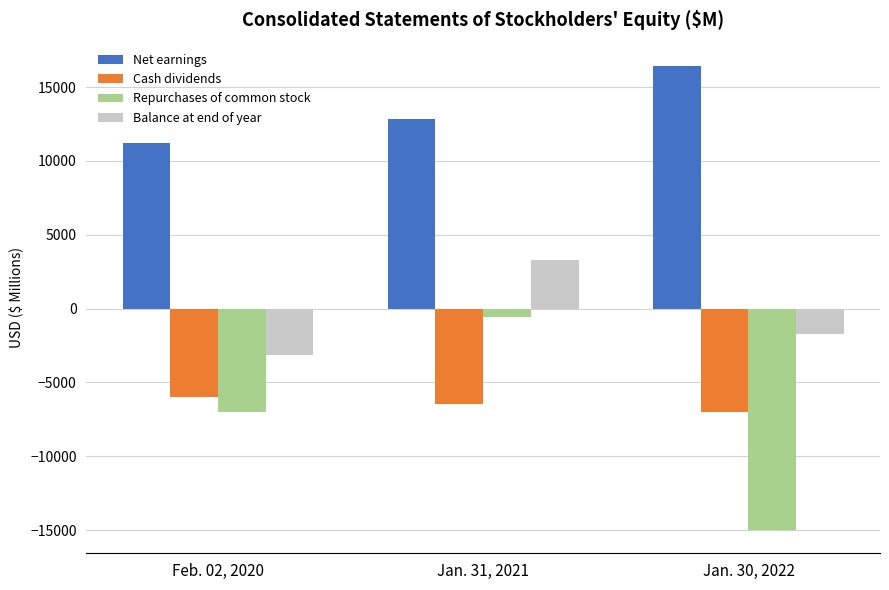

Are the bars horizontal?

No